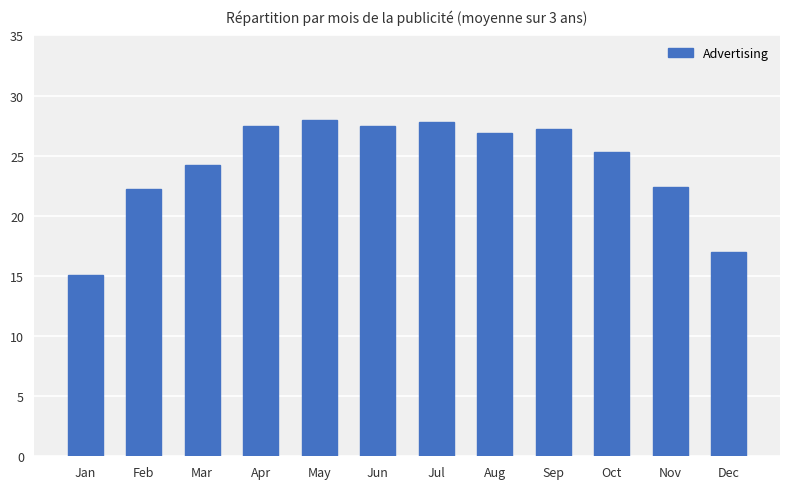

What is the minimum value shown in the chart?

15.1